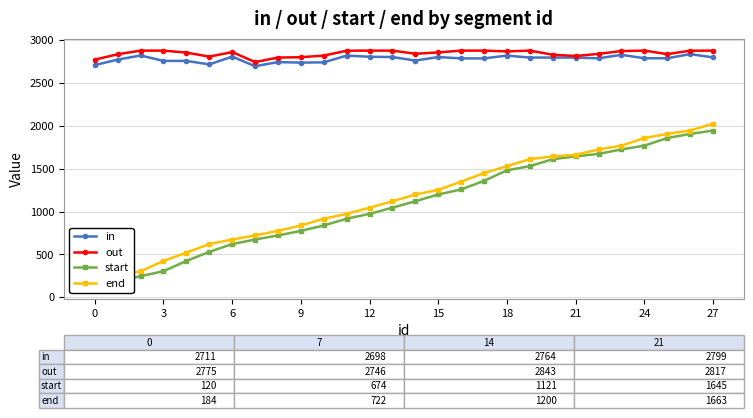

True or false: out has more than 0 points higher than both neighbors.

True